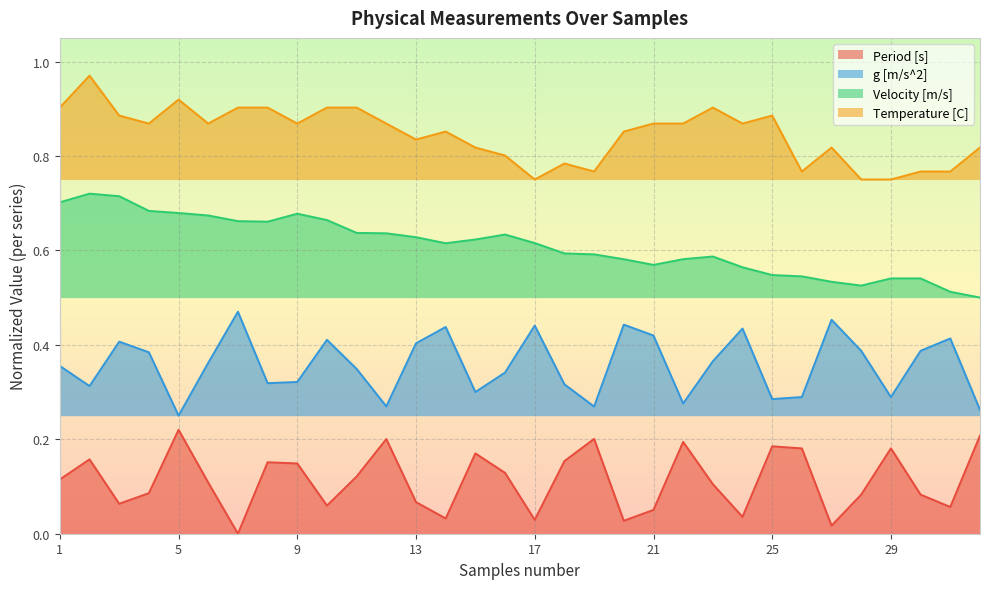

Where is Period [s] nearest to the value 0?

7